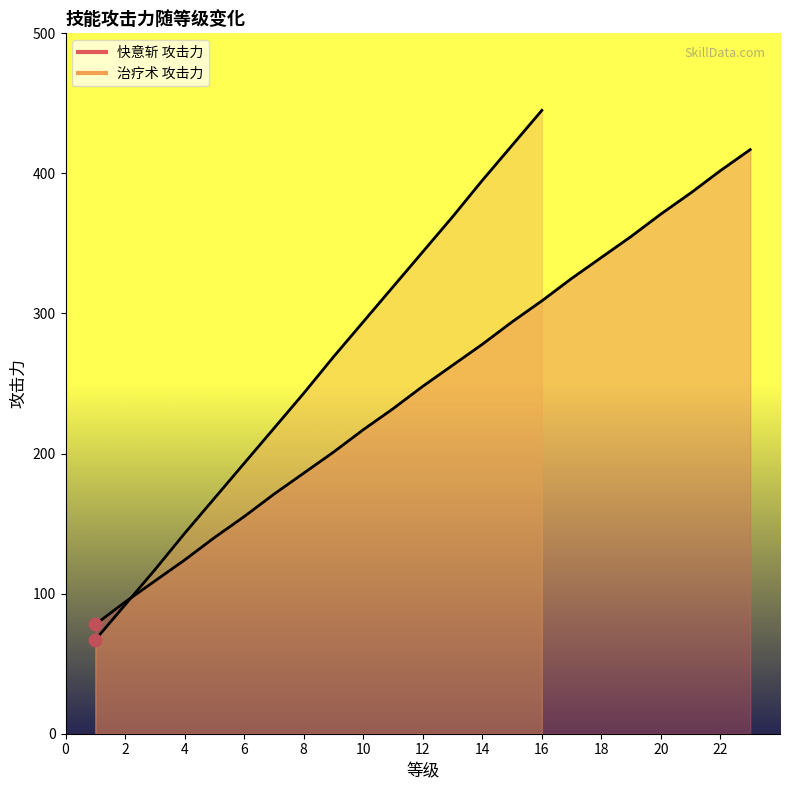

What is the ratio of the value at 18 to the value at 22?

0.8